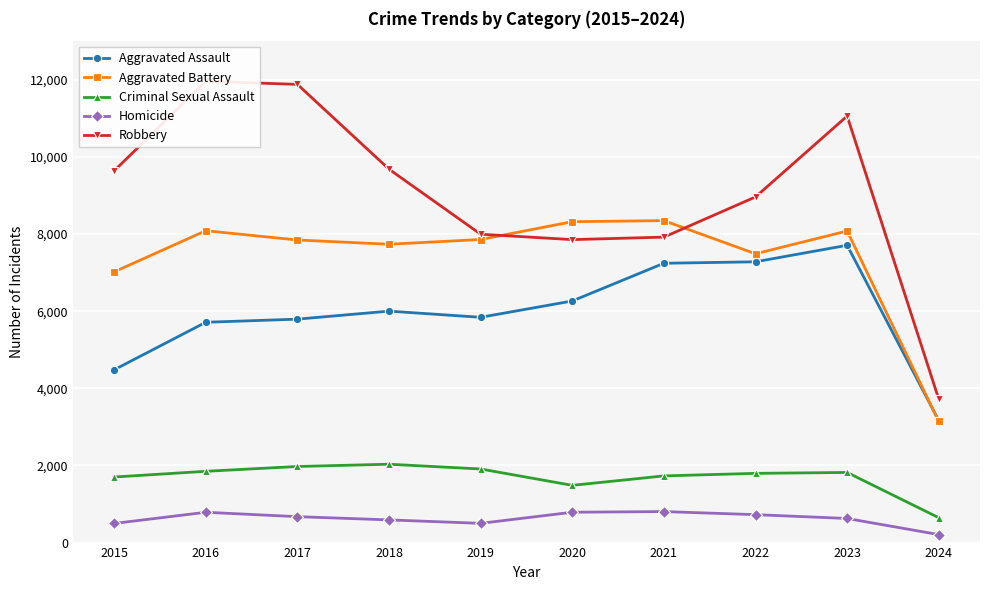

True or false: Criminal Sexual Assault and Aggravated Assault intersect in this chart.

False